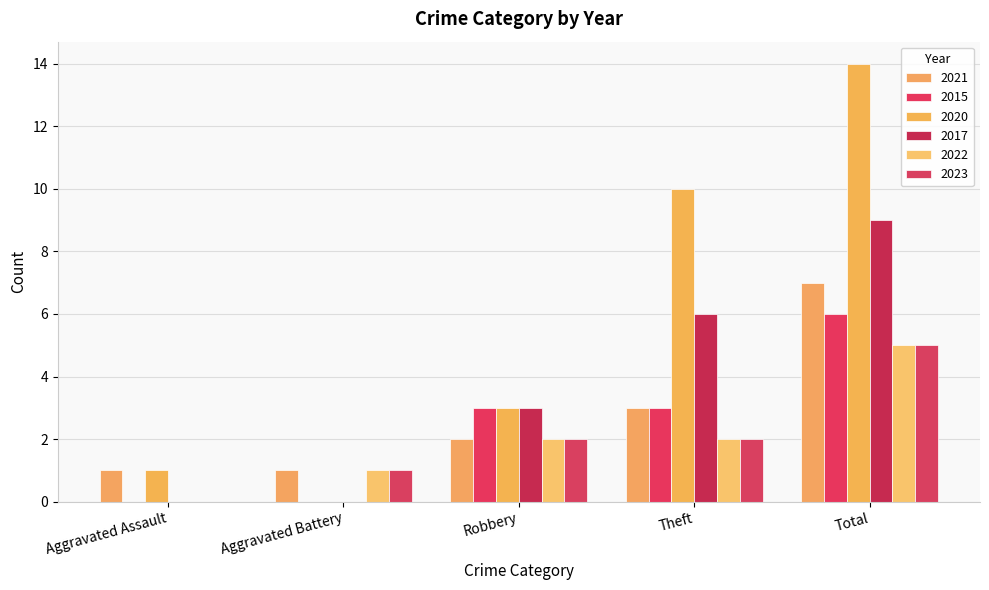

Reading left to right, what are all the values shown in this chart?

2021: Aggravated Assault=1	Aggravated Battery=1	Robbery=2	Theft=3	Total=7
2015: Aggravated Assault=0	Aggravated Battery=0	Robbery=3	Theft=3	Total=6
2020: Aggravated Assault=1	Aggravated Battery=0	Robbery=3	Theft=10	Total=14
2017: Aggravated Assault=0	Aggravated Battery=0	Robbery=3	Theft=6	Total=9
2022: Aggravated Assault=0	Aggravated Battery=1	Robbery=2	Theft=2	Total=5
2023: Aggravated Assault=0	Aggravated Battery=1	Robbery=2	Theft=2	Total=5